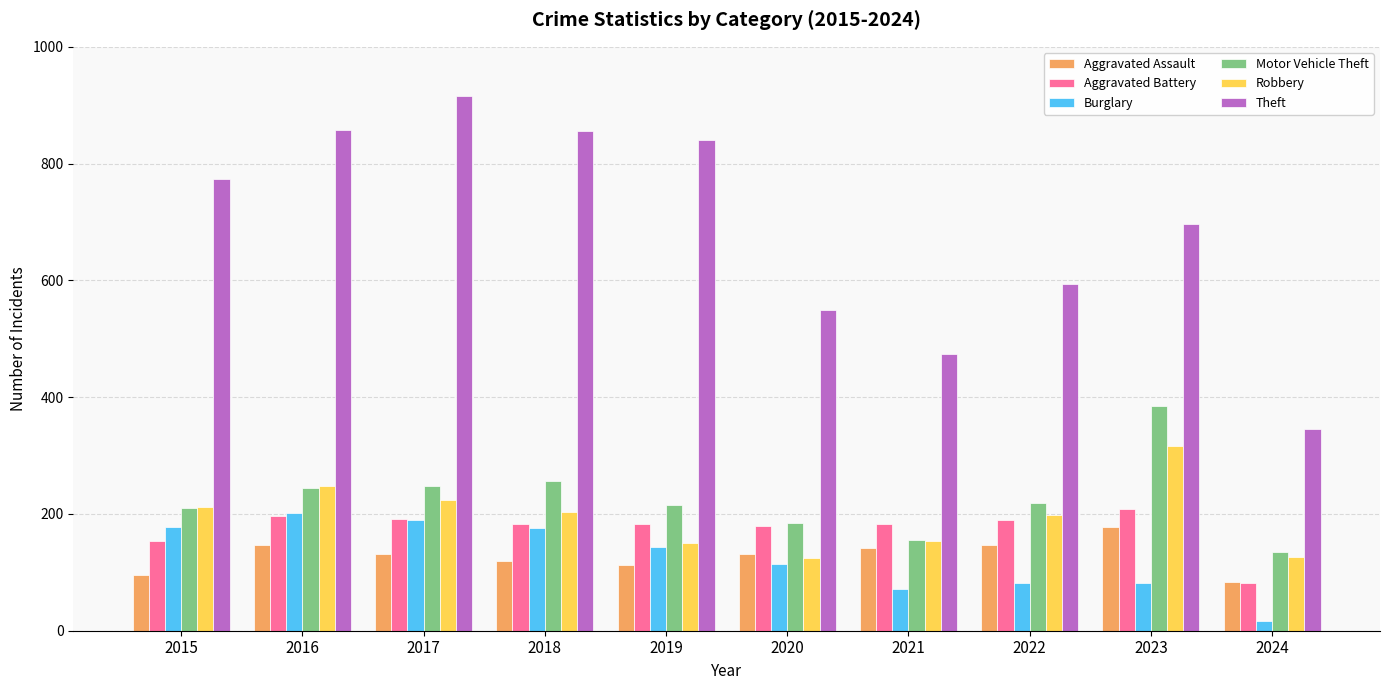

What is the total value across all series at 2018?

1794